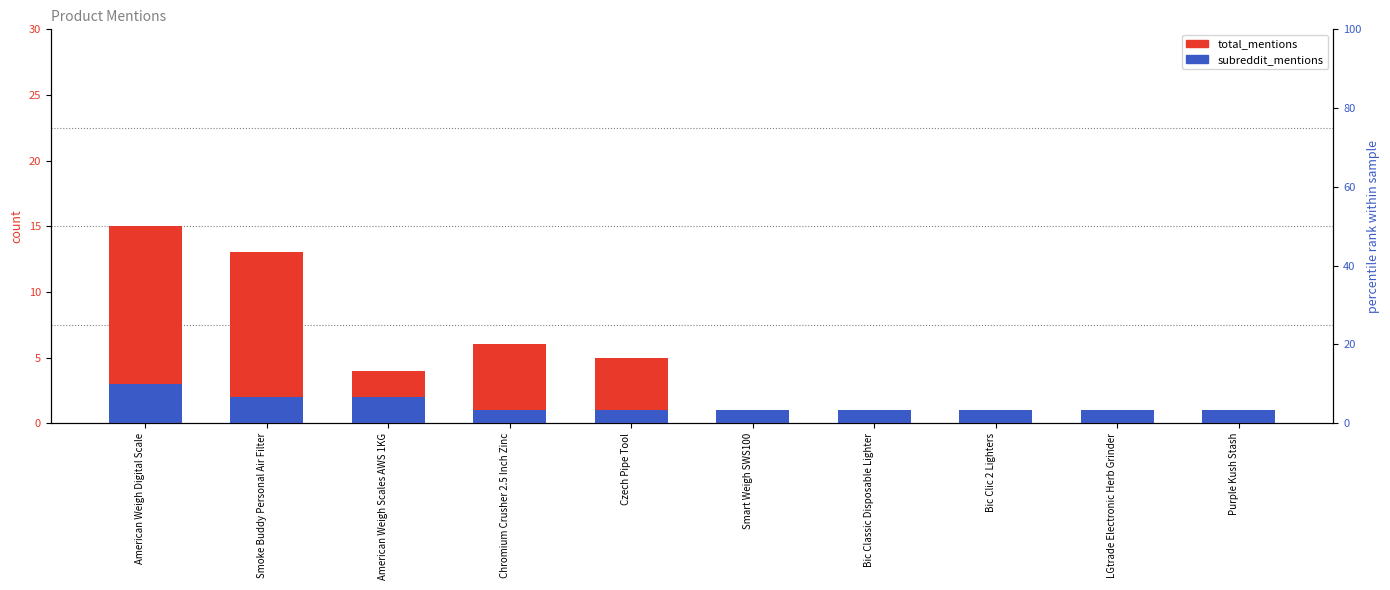

Reading right to left, what are all the values shown in this chart?

total_mentions: Purple Kush Stash=1	LGtrade Electronic Herb Grinder=1	Bic Clic 2 Lighters=1	Bic Classic Disposable Lighter=1	Smart Weigh SWS100=1	Czech Pipe Tool=5	Chromium Crusher 2.5 Inch Zinc=6	American Weigh Scales AWS 1KG=4	Smoke Buddy Personal Air Filter=13	American Weigh Digital Scale=15
subreddit_mentions: Purple Kush Stash=1	LGtrade Electronic Herb Grinder=1	Bic Clic 2 Lighters=1	Bic Classic Disposable Lighter=1	Smart Weigh SWS100=1	Czech Pipe Tool=1	Chromium Crusher 2.5 Inch Zinc=1	American Weigh Scales AWS 1KG=2	Smoke Buddy Personal Air Filter=2	American Weigh Digital Scale=3